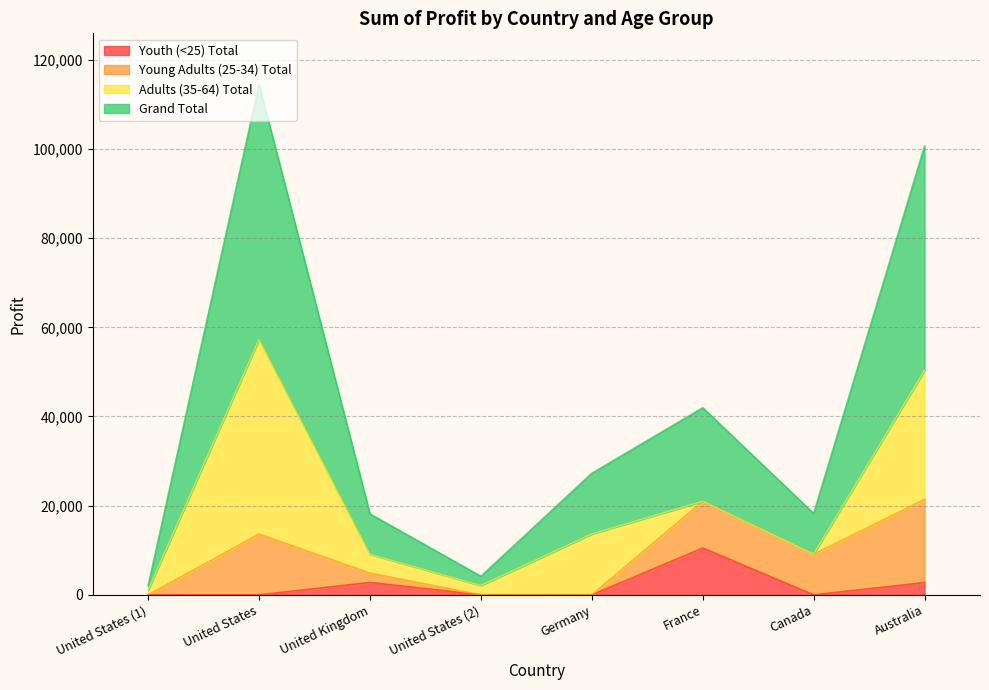

True or false: Grand Total and Youth (<25) Total cross at least once.

False